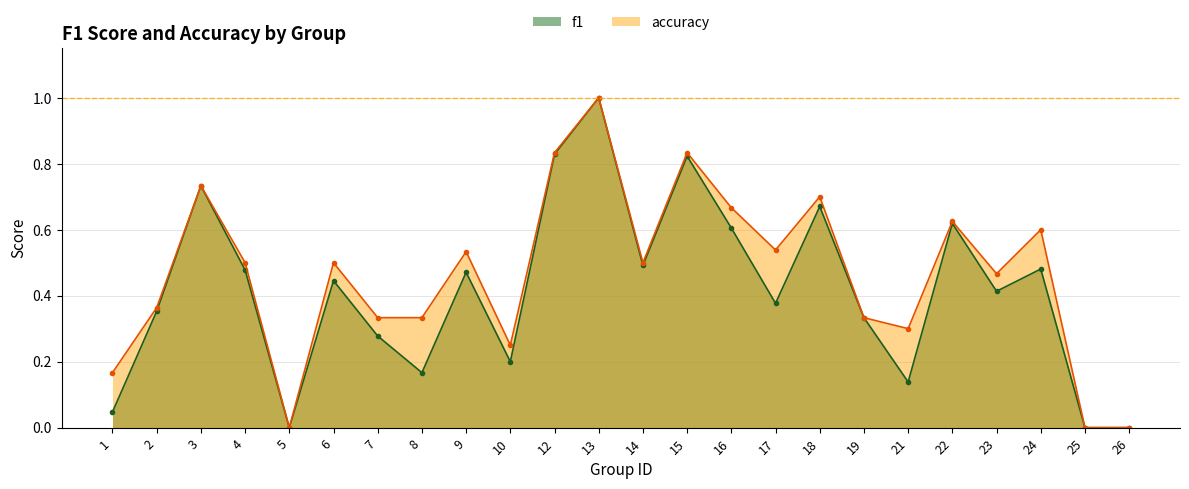

Where is the first local minimum for accuracy?

5